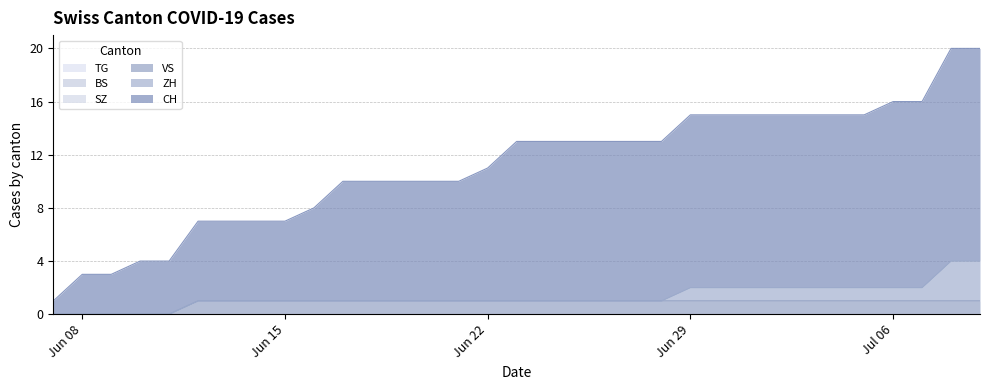

How many lines are shown in the chart?

6